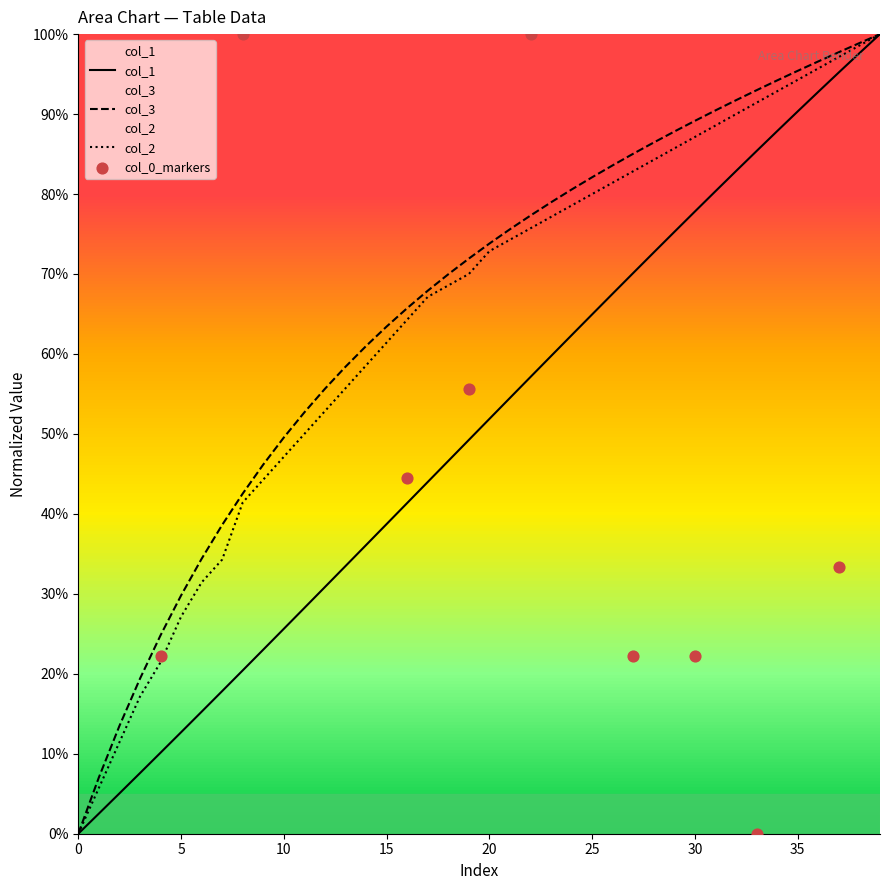

Which series reaches the minimum Y coordinate?

col_1